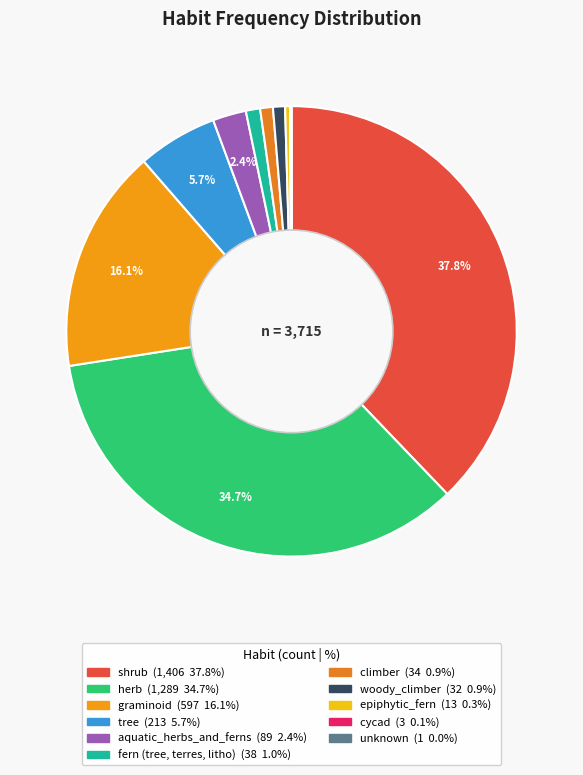

What is the largest slice in the pie chart?

shrub